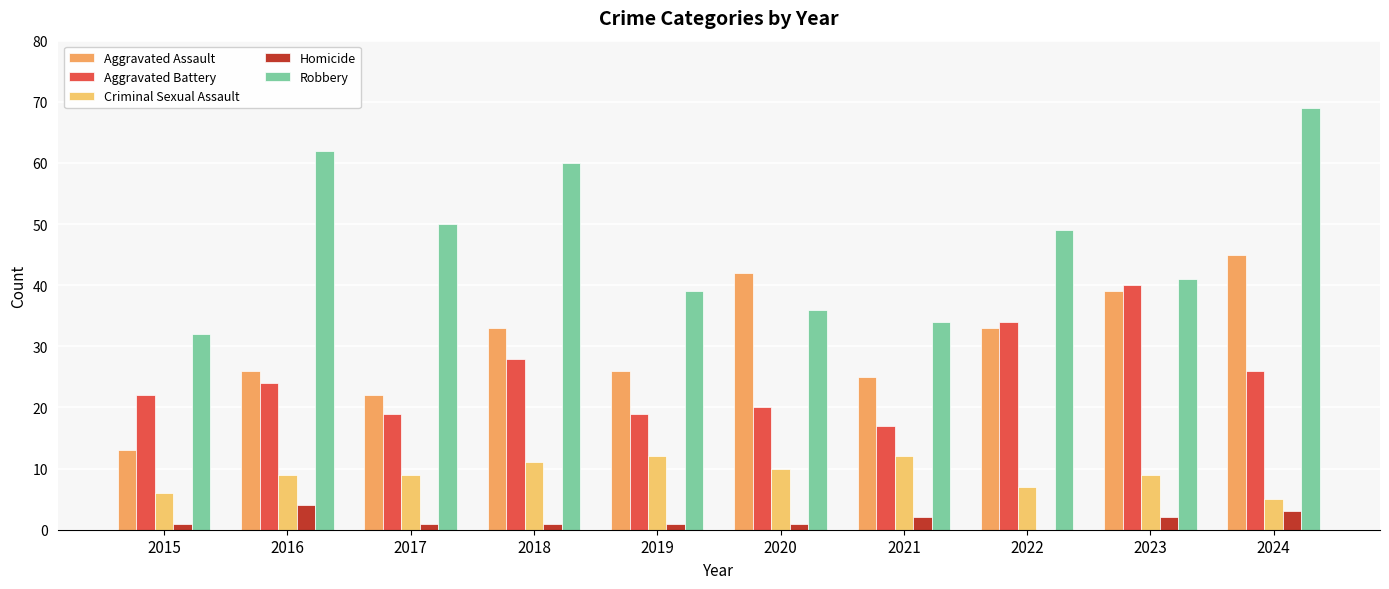

How many groups of bars are there?

10